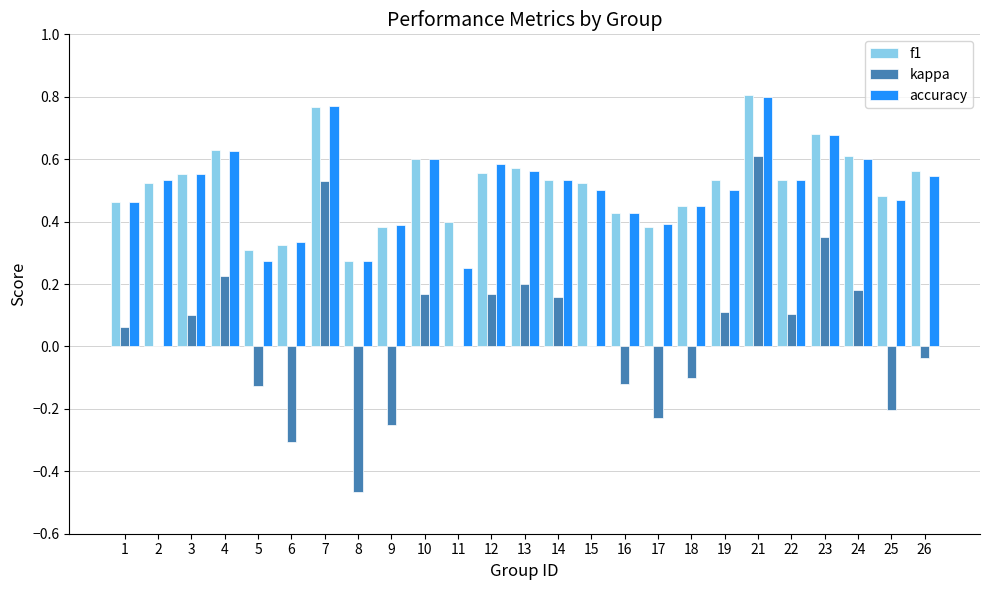

What are all the series names shown in the legend?

f1, kappa, accuracy